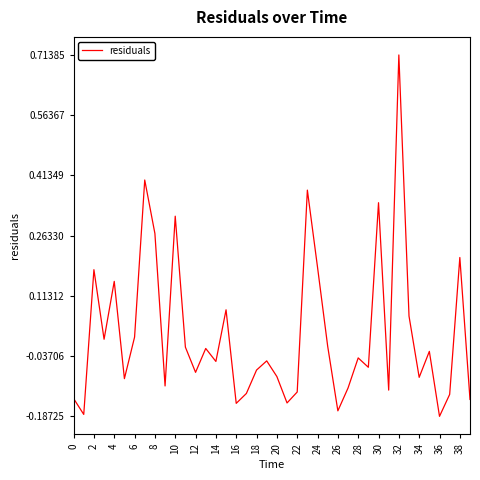

What is the difference between the maximum and minimum values?

0.9